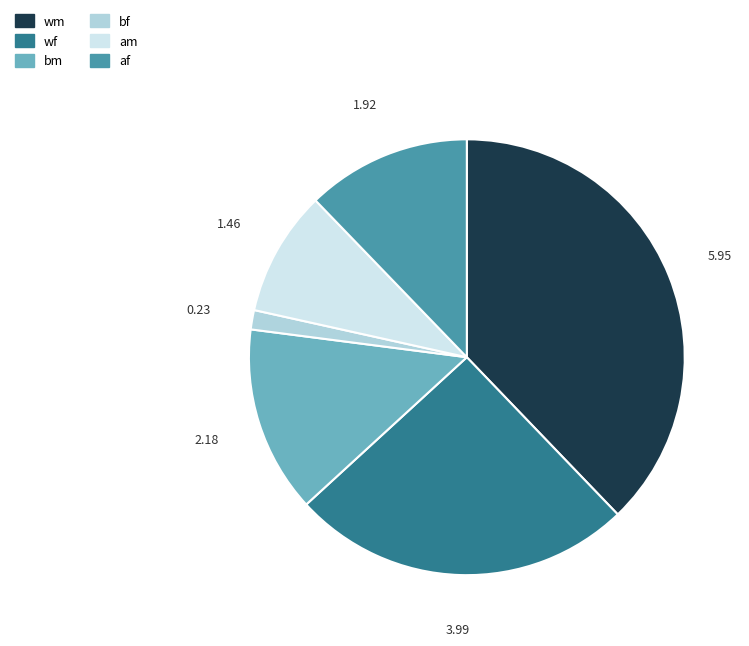

Rank the categories by value from lowest to highest.

bf, am, af, bm, wf, wm